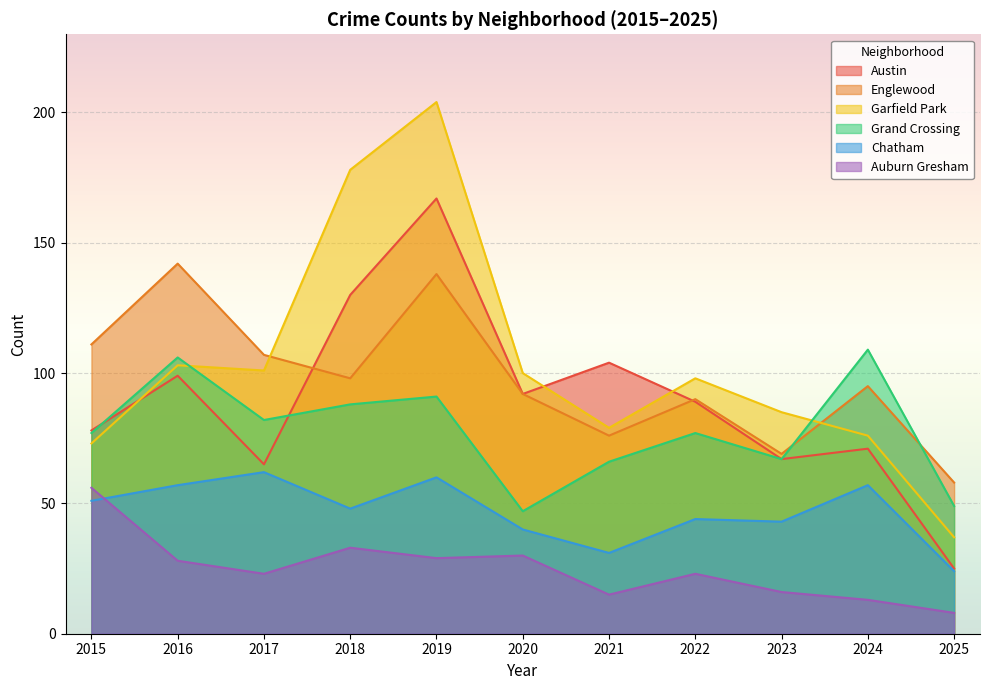

At which category does the chart reach its minimum across all series?

2025